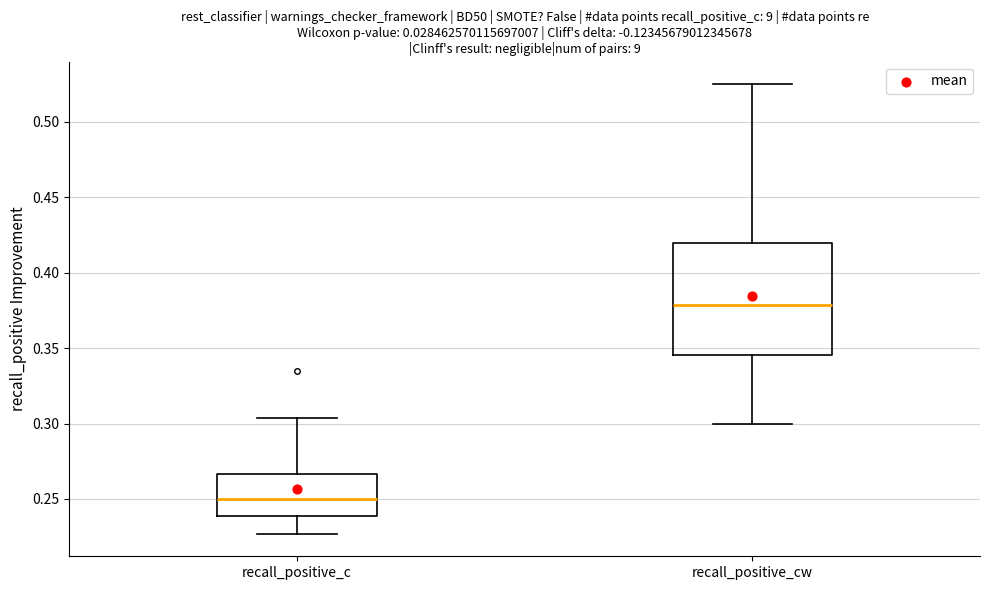

Reading left to right, transcribe this box plot: for each box, give where its median line is, the range the box spans, and where its two whiskers end, as read against the y-axis. The values are not printed on the chart, so give them approximately, as read against the axis.

recall_positive_c: median 0.250, box 0.240 to 0.265, whiskers 0.225 to 0.305
recall_positive_cw: median 0.380, box 0.345 to 0.420, whiskers 0.300 to 0.525